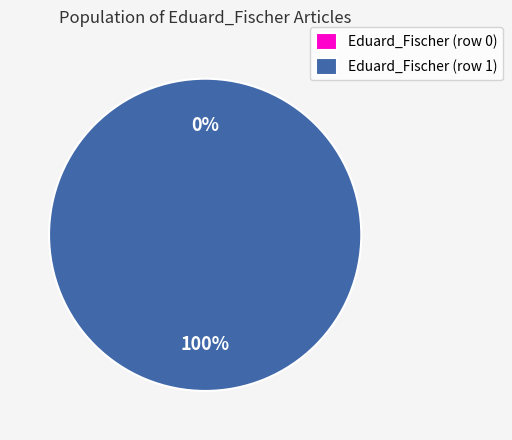

What is the change in value from Eduard_Fischer (row 0) to Eduard_Fischer (row 1)?

+1